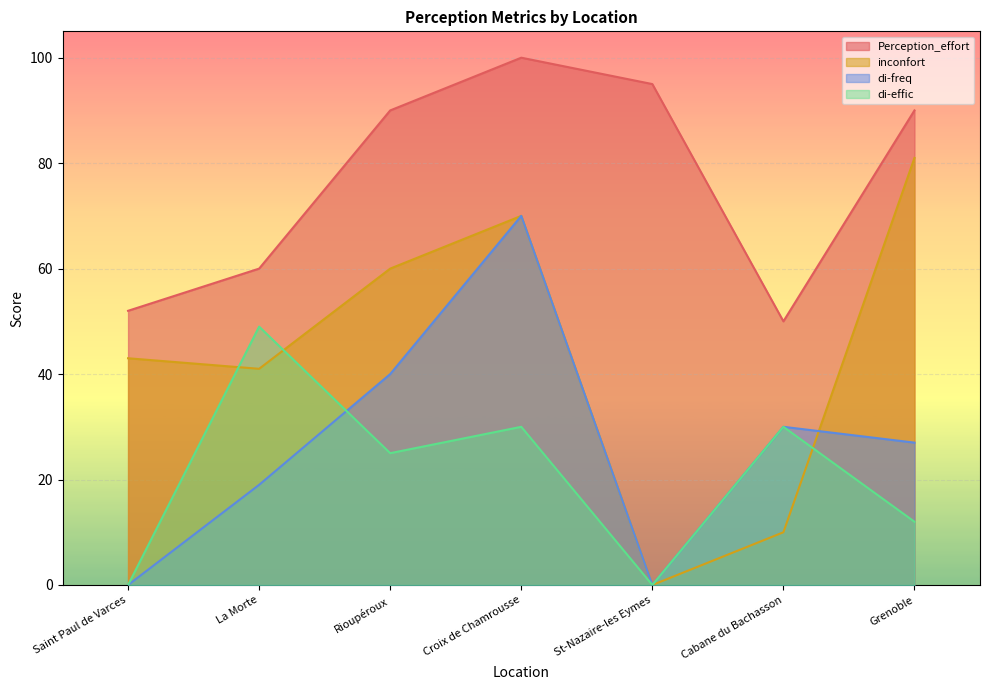

How many data points in di-freq are above 27?

3